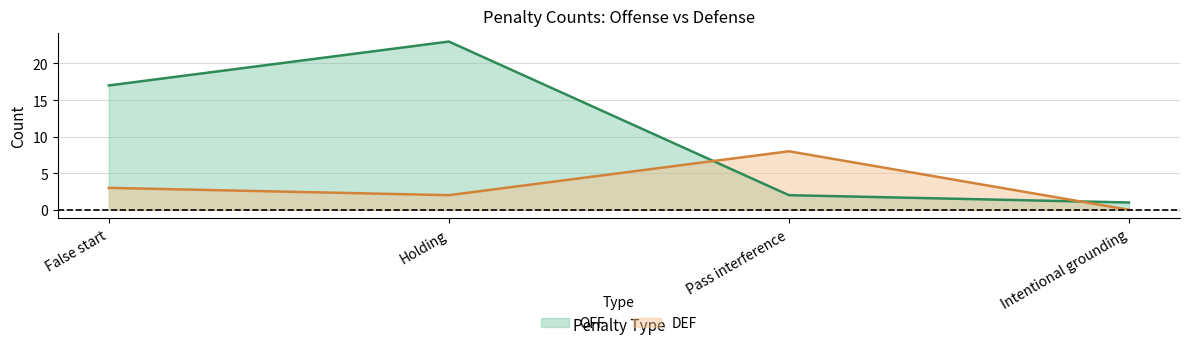

List the series in order of their overall mean, lowest first.

DEF, OFF